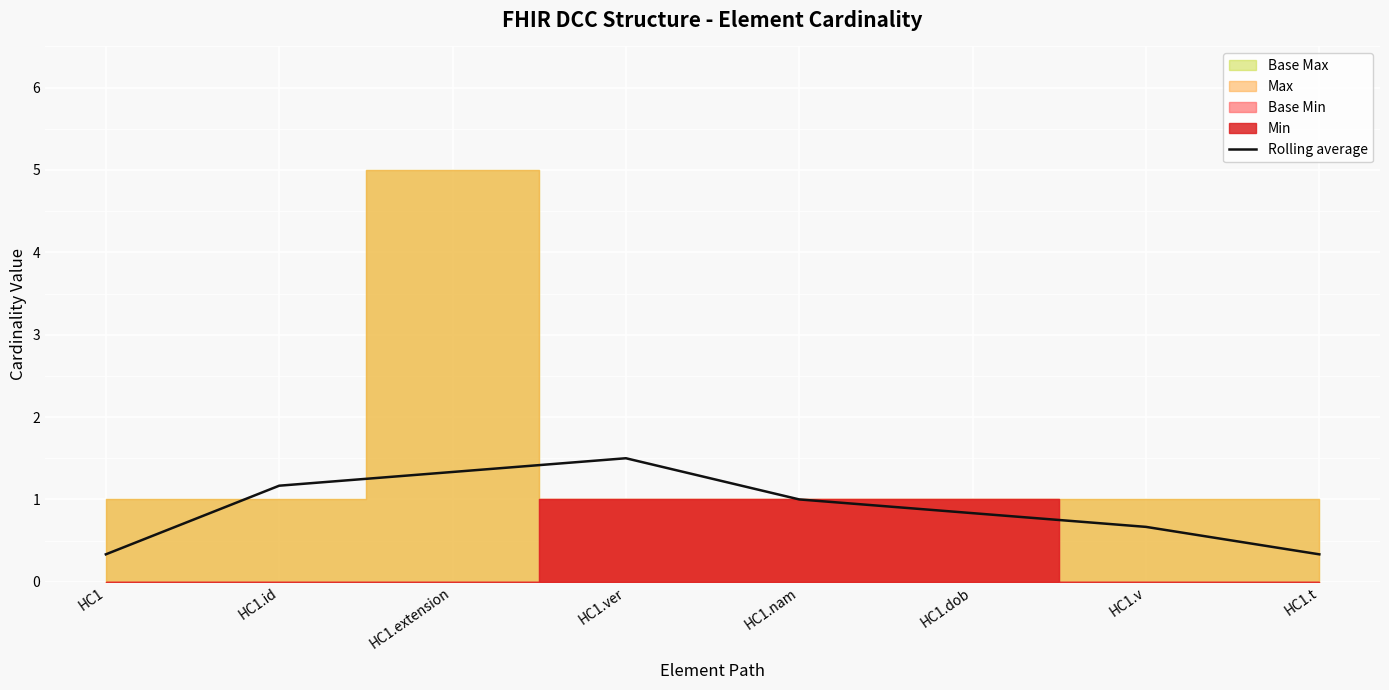

How many values are between 0 and 1?

5